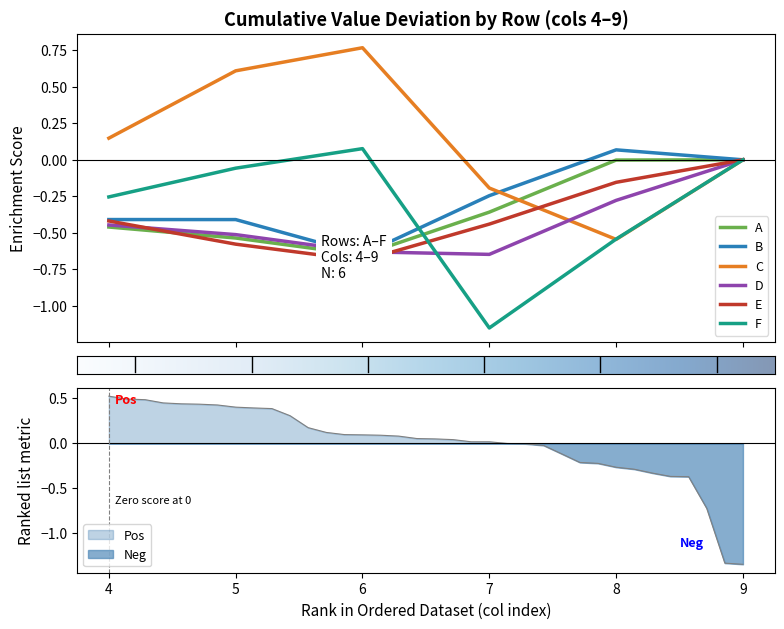

The value of Pos at 6 is 0.2. True or false?

False